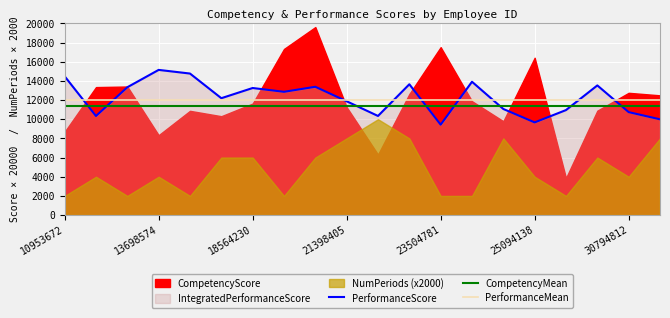

True or false: PerformanceScore and CompetencyMean intersect in this chart.

True